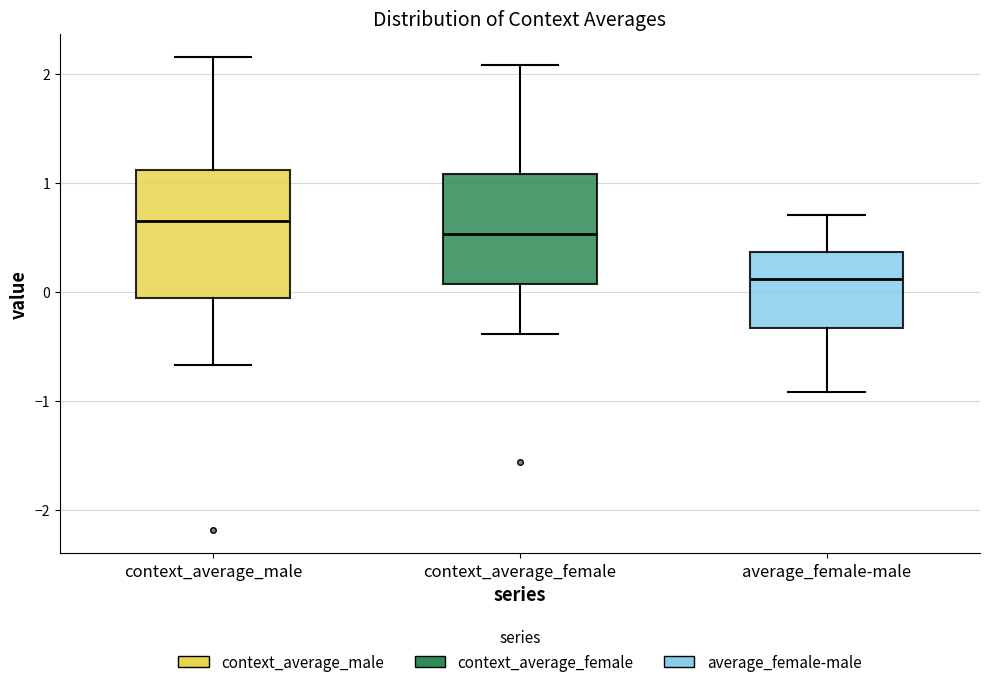

Which box has the highest median line?

context_average_male